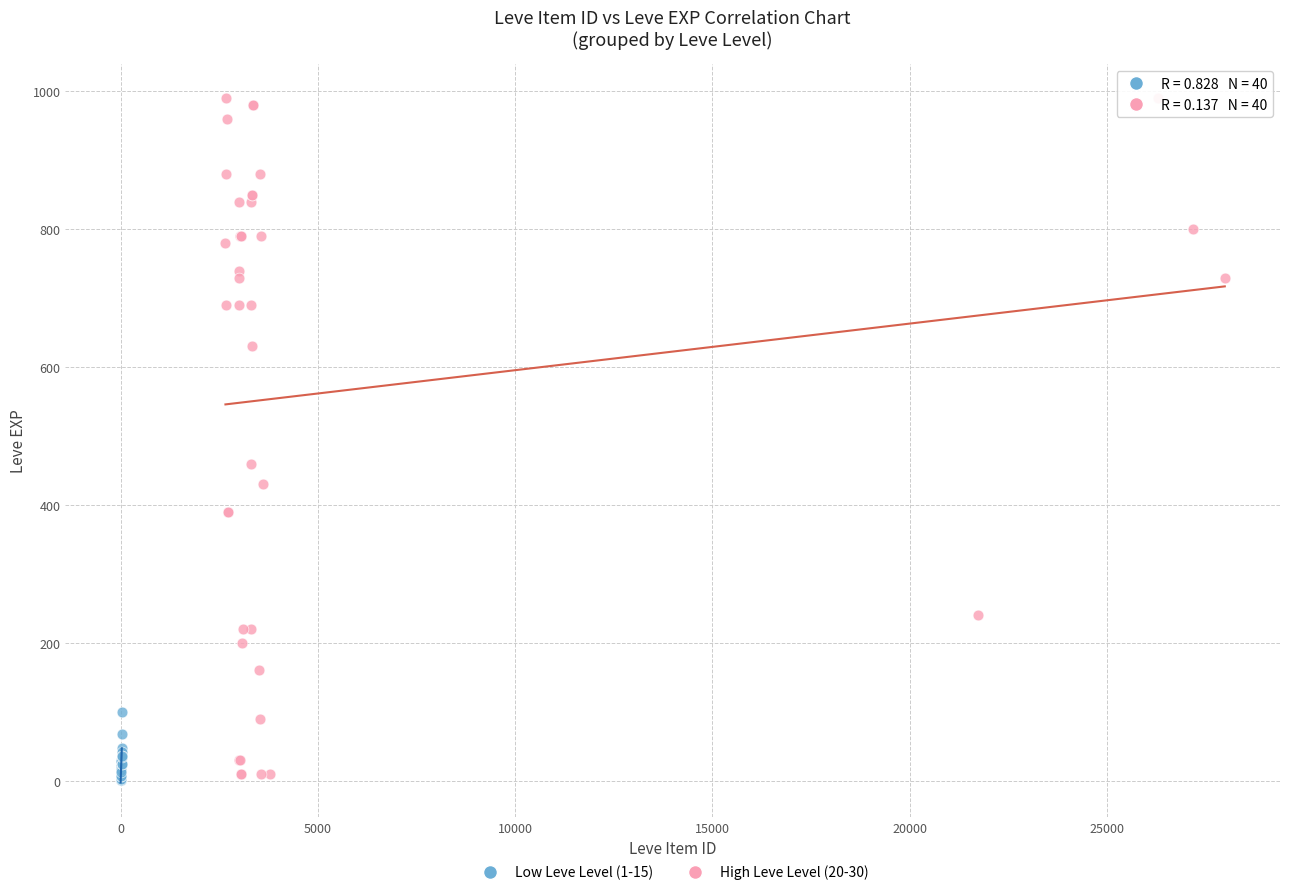

Which series reaches the maximum Y coordinate?

High Leve Level (20-30)